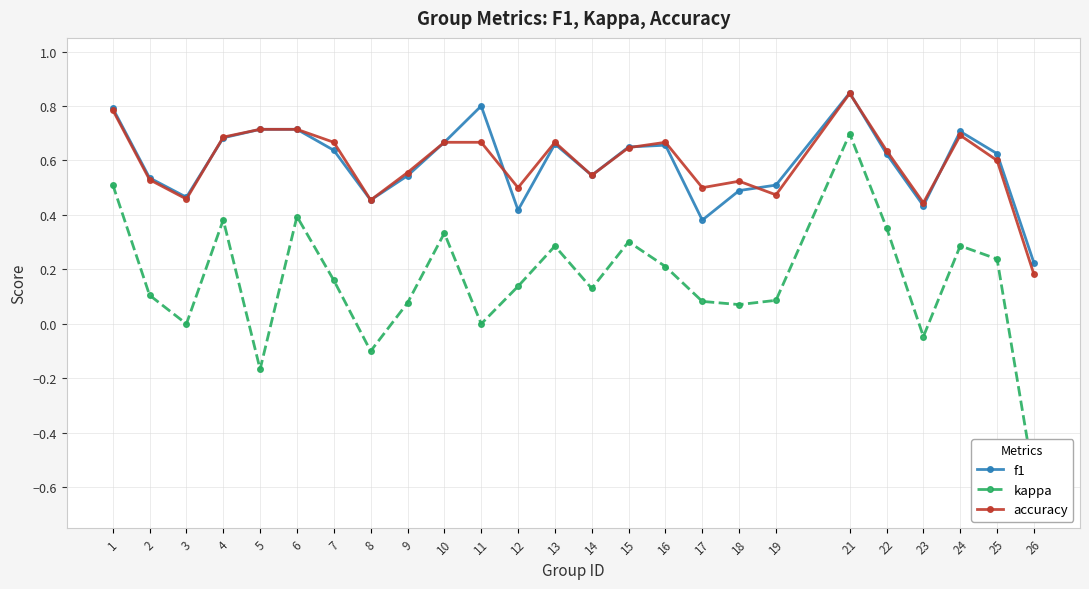

Rank the series at 18 from highest to lowest value.

accuracy, f1, kappa